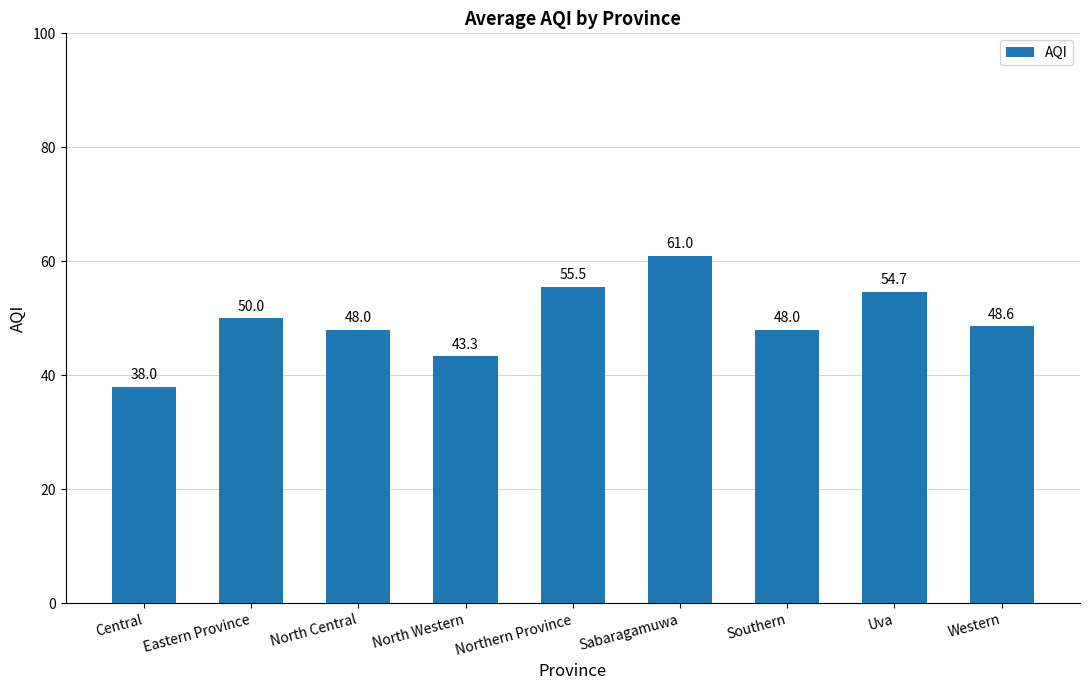

What is the value of the 1st bar from the left?

38.0